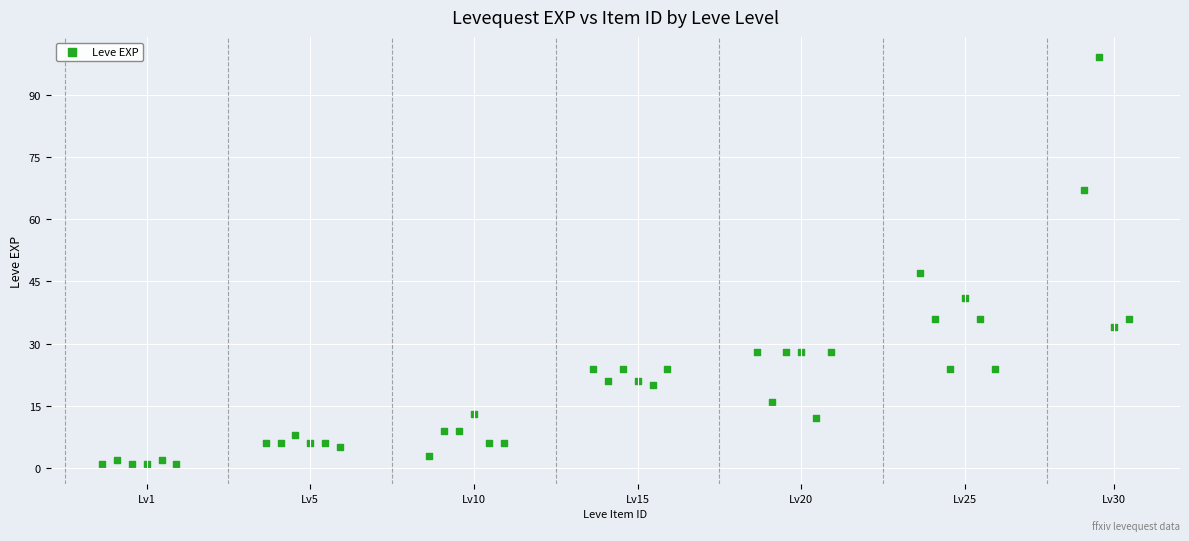

What is the range of Y values (max minus min)?

98